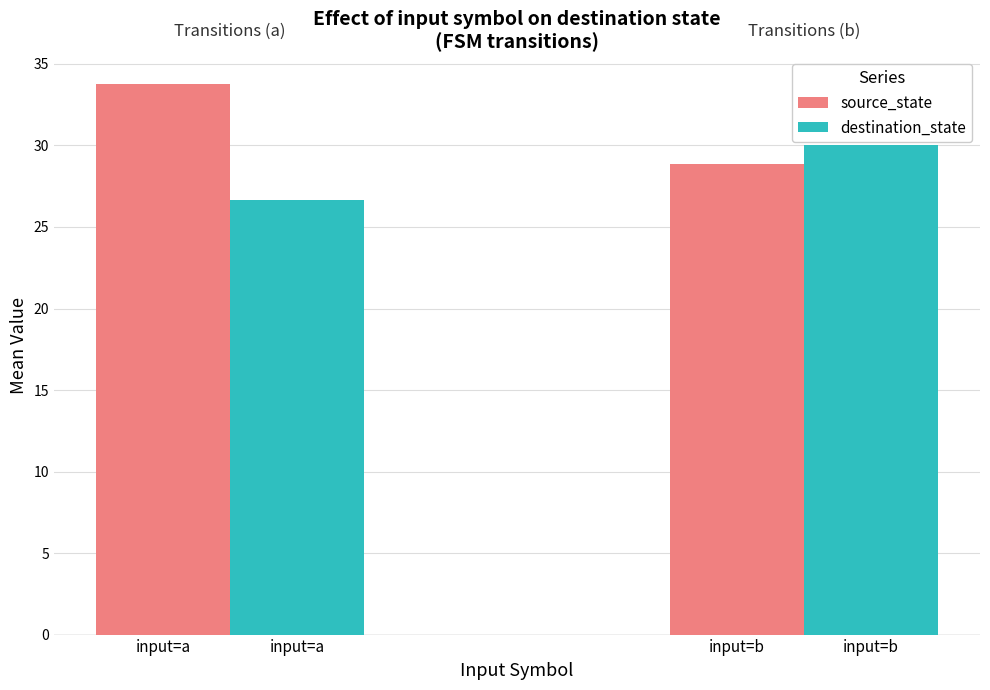

True or false: source_state has a value of 28.8 at input=b.

True